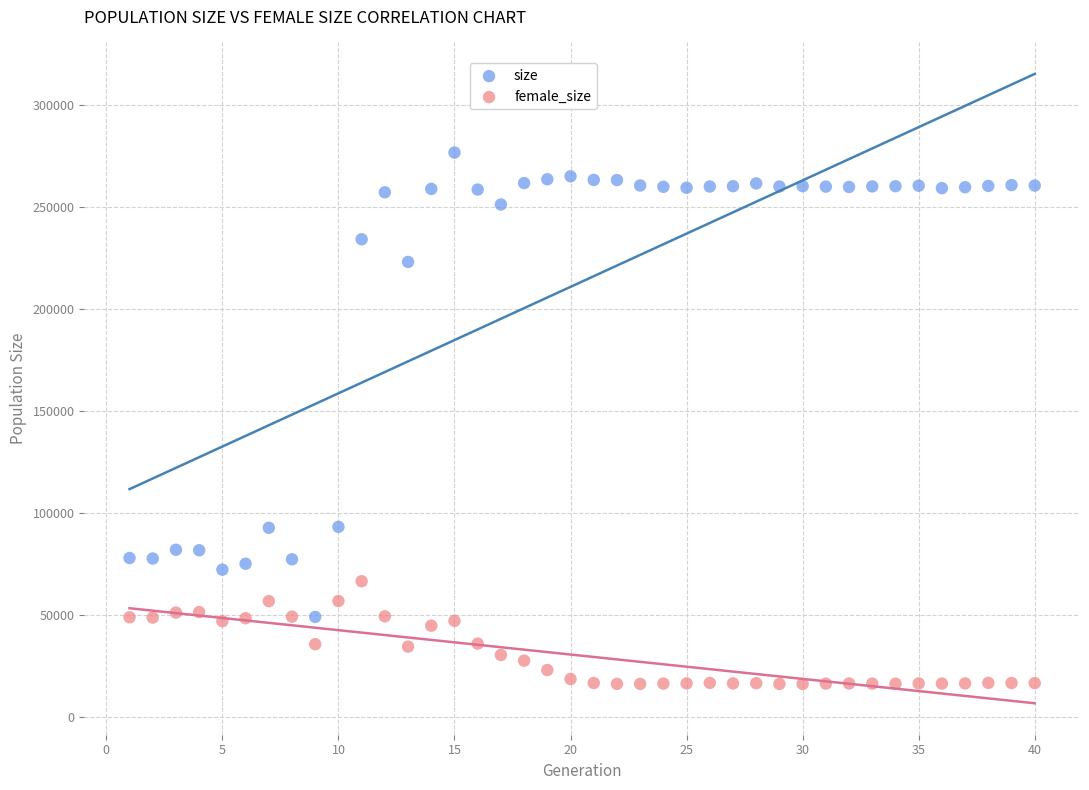

Which series contains the lowest Y value?

female_size